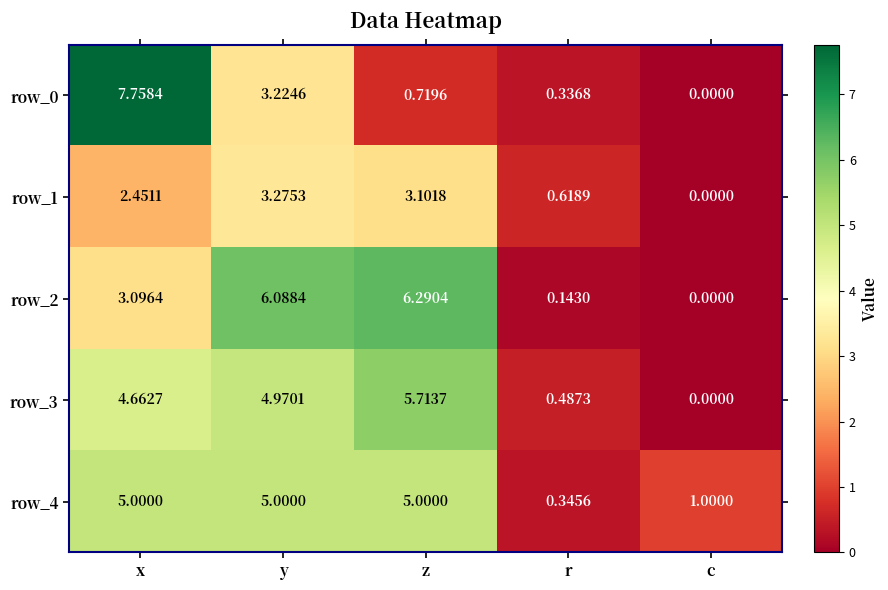

What is the difference between the highest and lowest values at y?

2.9